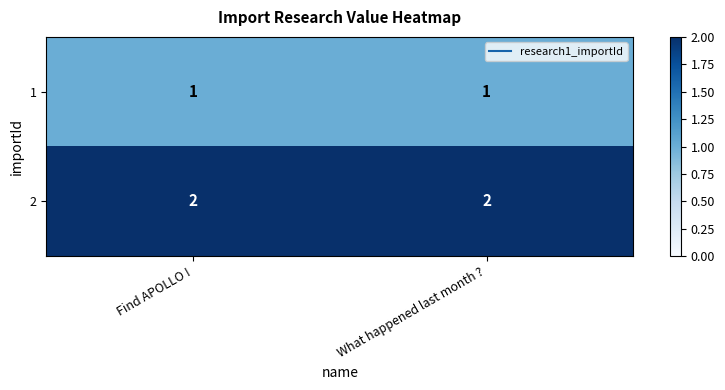

What is the total value across all series at What happened last month ??

3